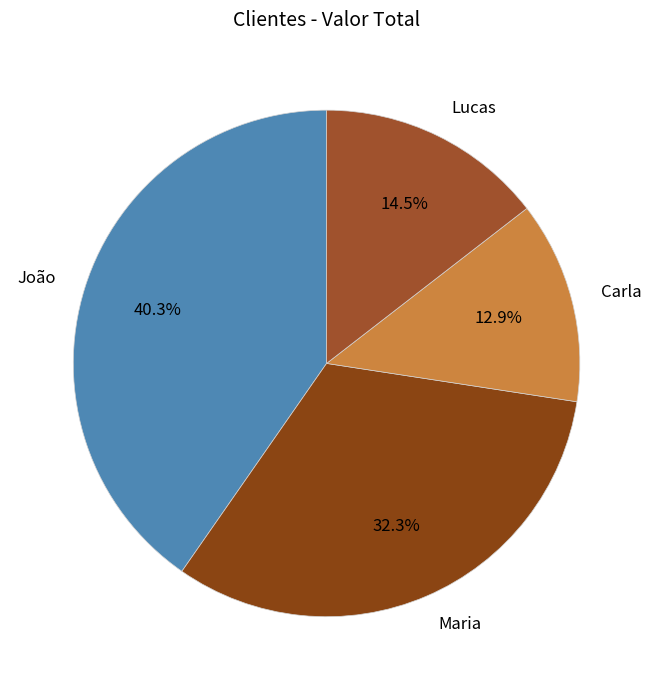

The Maria slice represents 32% of the pie. True or false?

True